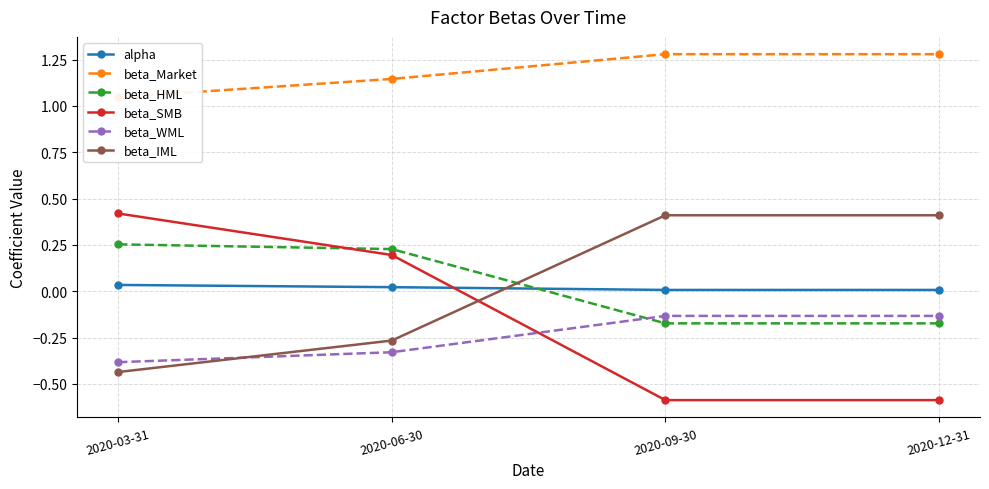

Reading left to right, transcribe all the data shown in this chart.

alpha: 2020-03-31=0.0	2020-06-30=0.0	2020-09-30=0.0	2020-12-31=0.0
beta_Market: 2020-03-31=1.0	2020-06-30=1.1	2020-09-30=1.3	2020-12-31=1.3
beta_HML: 2020-03-31=0.3	2020-06-30=0.2	2020-09-30=-0.2	2020-12-31=-0.2
beta_SMB: 2020-03-31=0.4	2020-06-30=0.2	2020-09-30=-0.6	2020-12-31=-0.6
beta_WML: 2020-03-31=-0.4	2020-06-30=-0.3	2020-09-30=-0.1	2020-12-31=-0.1
beta_IML: 2020-03-31=-0.4	2020-06-30=-0.3	2020-09-30=0.4	2020-12-31=0.4